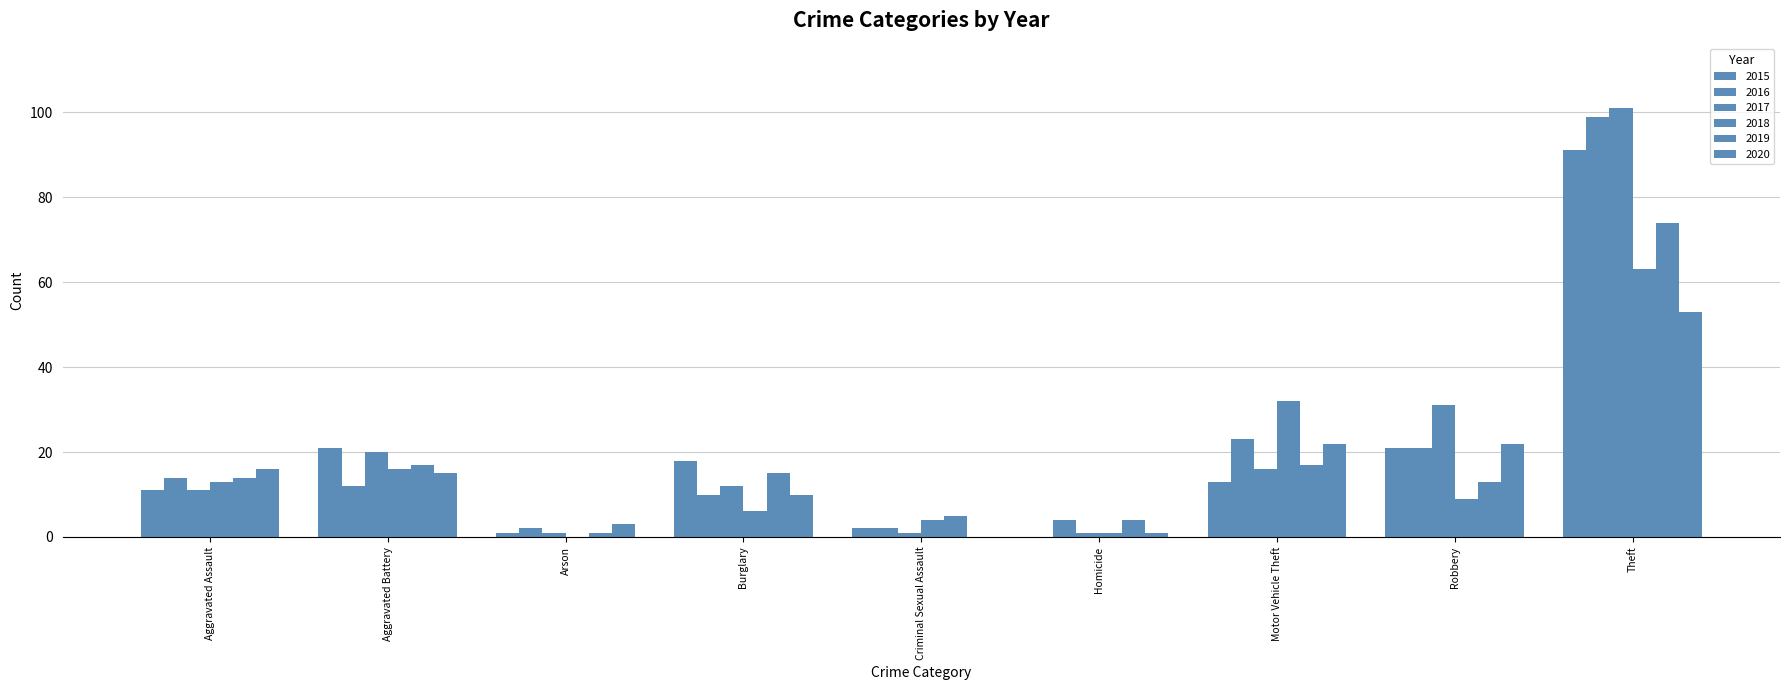

How many distinct data groups are displayed?

6